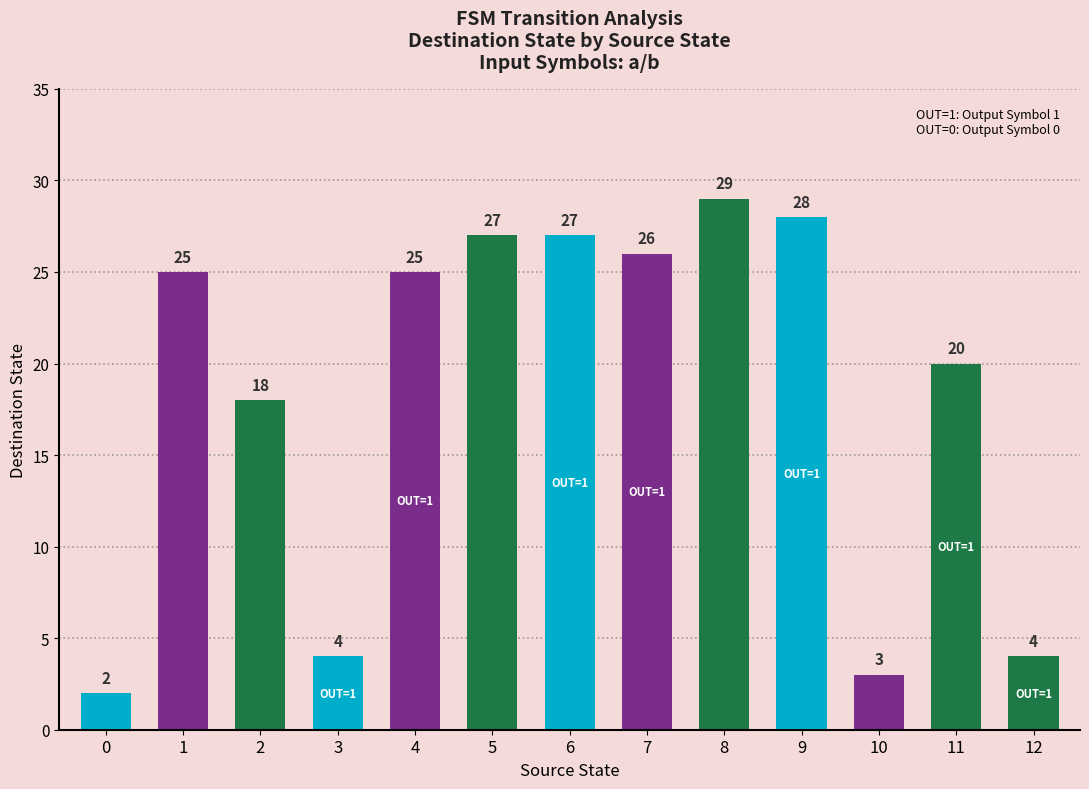

True or false: the data shows 13 at 9.

False